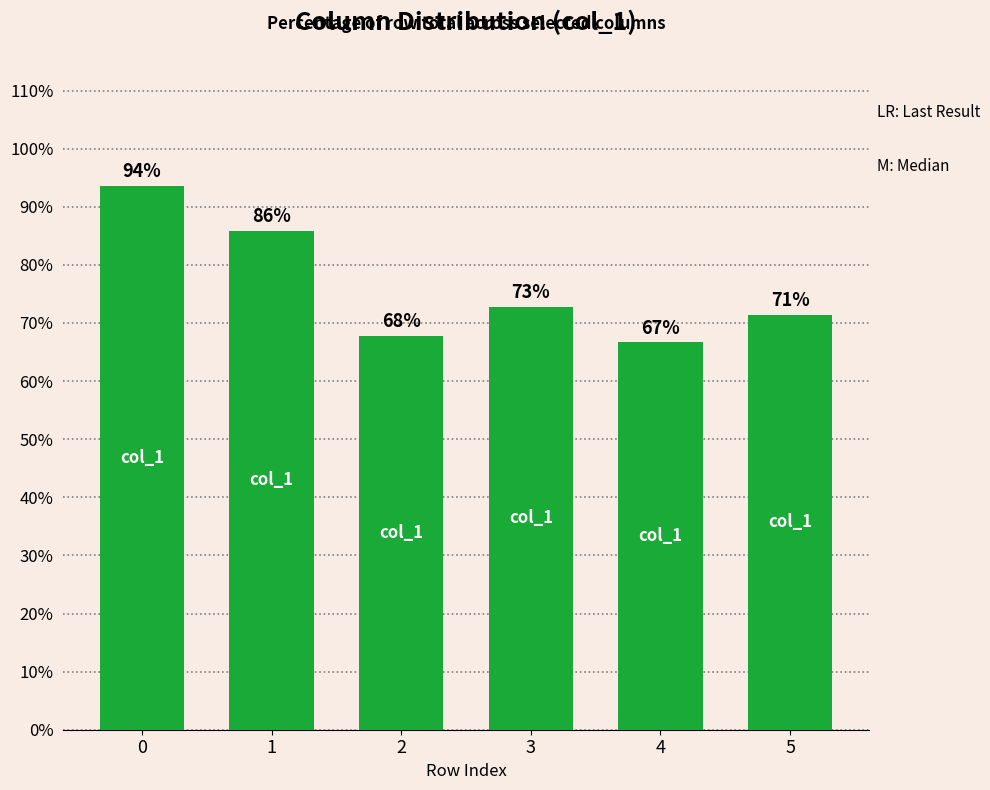

What is the change in value from 3 to 5?

-1.3